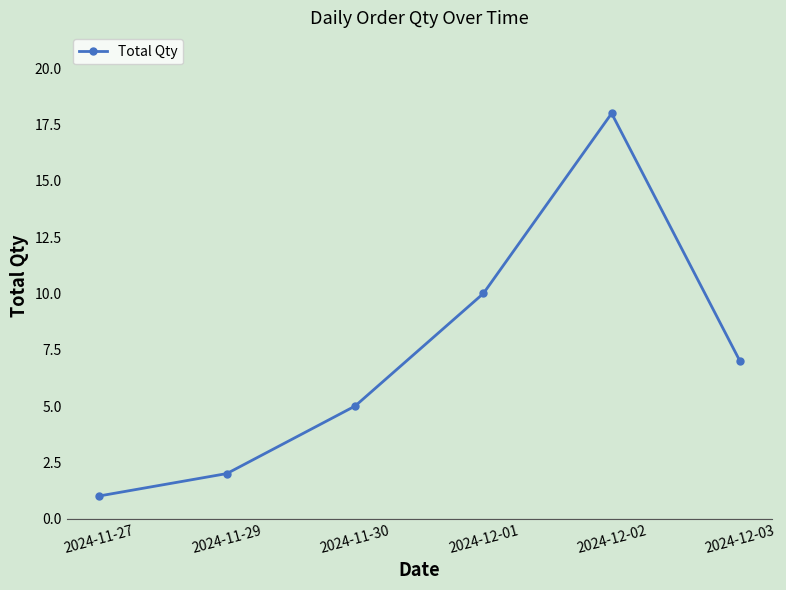

Reading left to right, list all the values displayed in this chart.

1	2	5	10	18	7